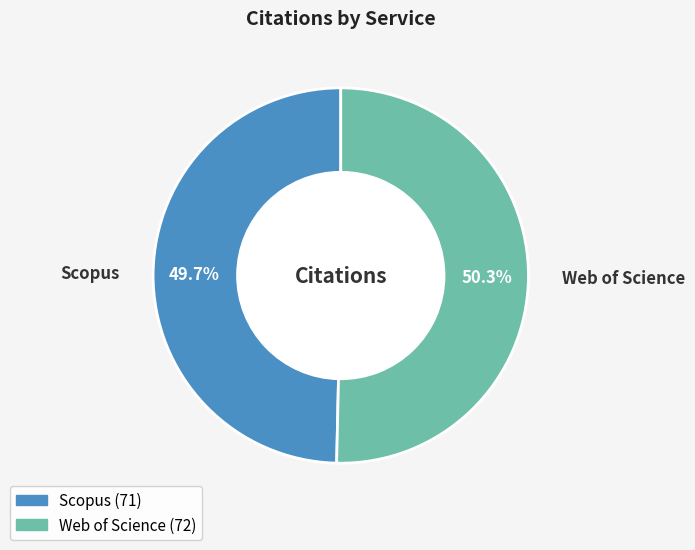

What percentage is the Scopus slice, to the nearest percent?

50%